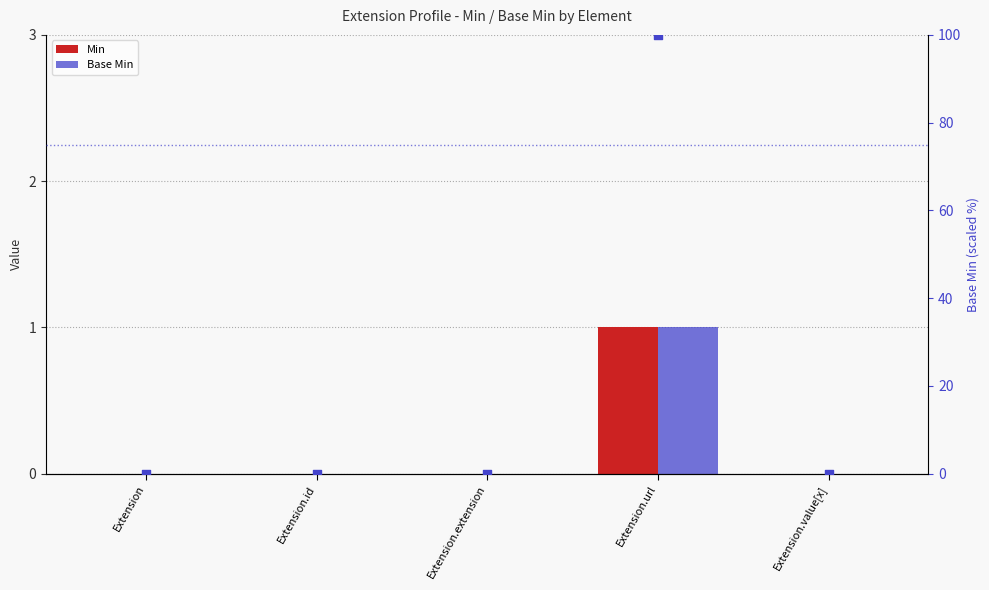

Is the value of Min at Extension.id greater than the value of Base Min at Extension.url?

No